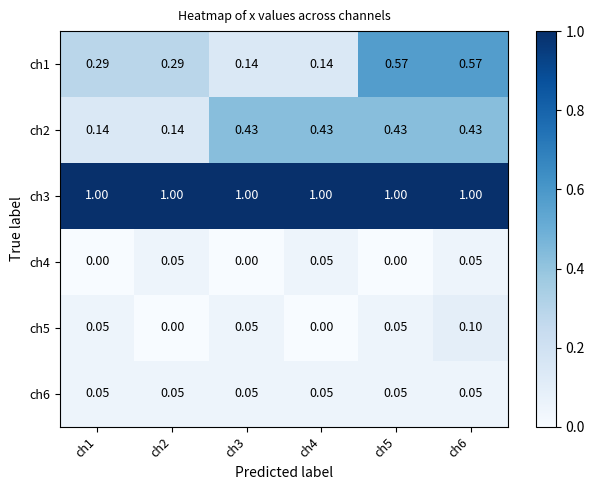

Is the value of ch6 at ch4 greater than the value of ch3 at ch2?

No